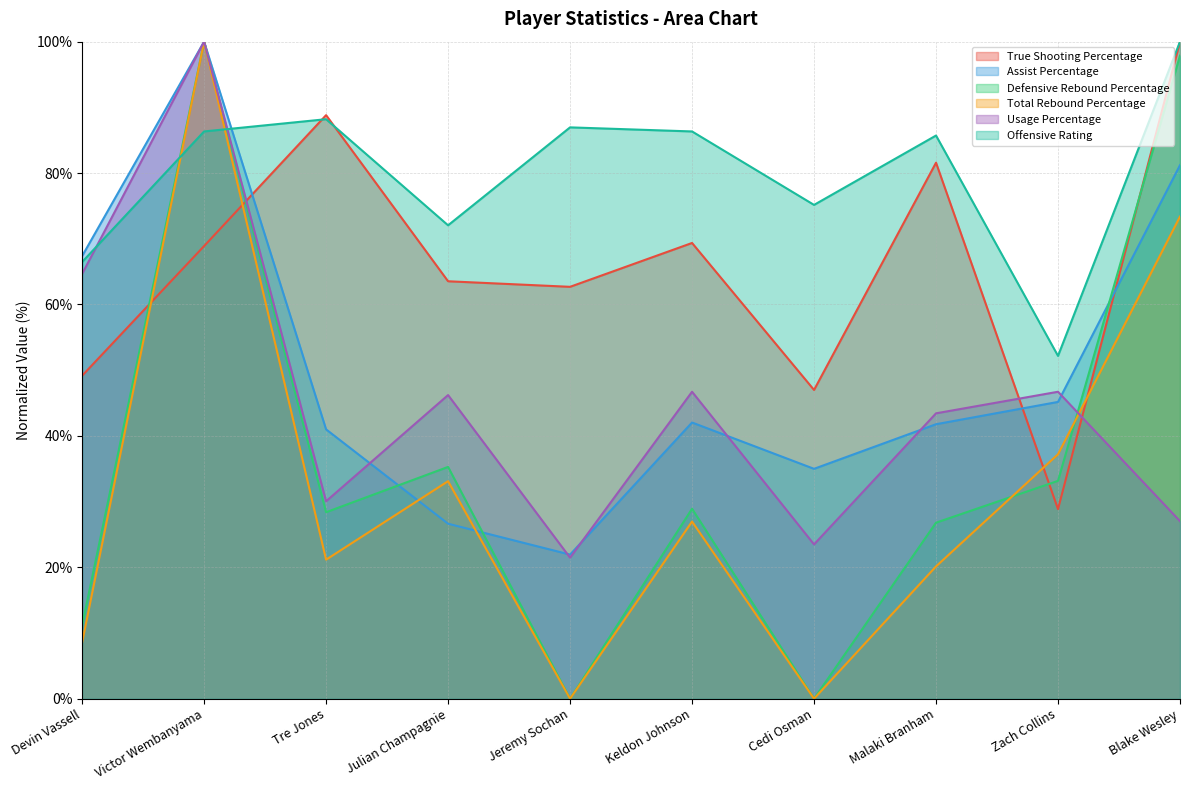

What position from the right is Cedi Osman?

4